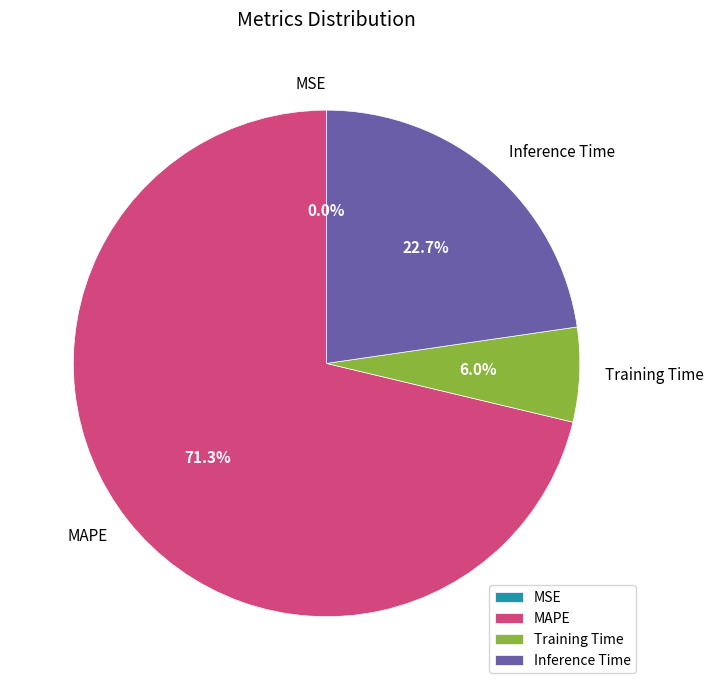

Approximately how many times larger is the value at Training Time compared to Inference Time?

0.3